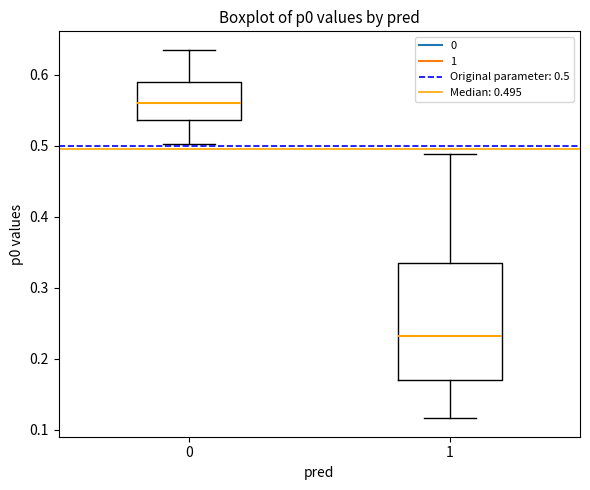

Which box has the highest median line?

0